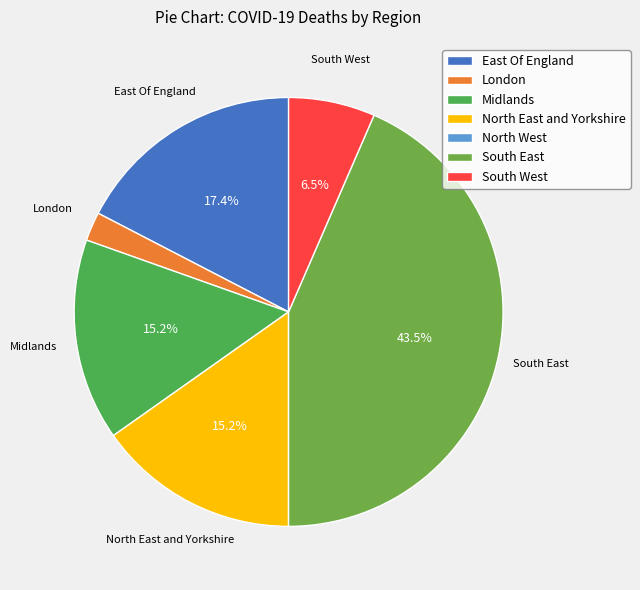

What percentage is NOT represented by South West?

93.5%